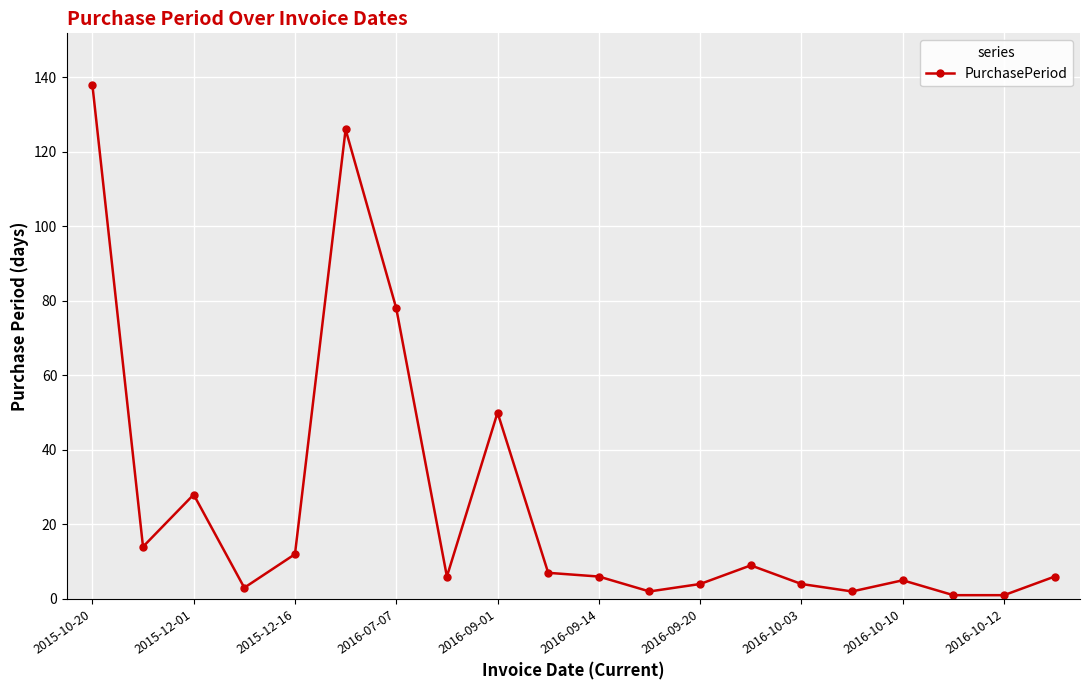

True or false: the data has more than 2 interior local peaks.

True